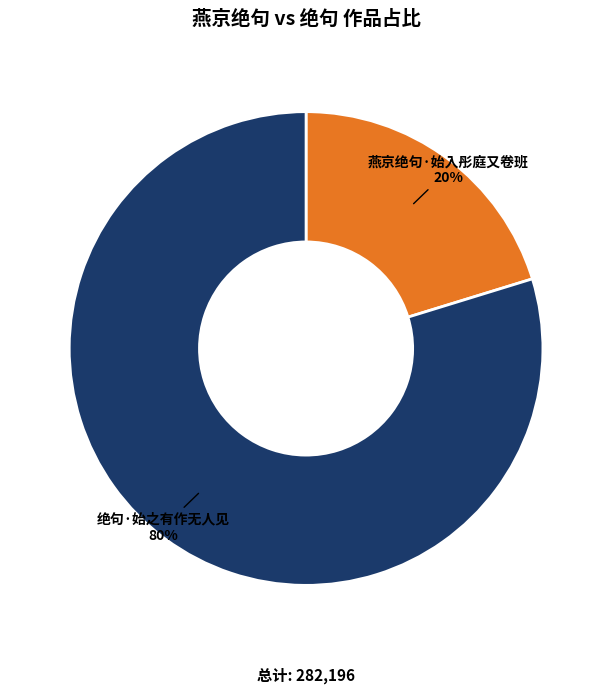

To the nearest percent, what is the difference between the 燕京绝句·始入彤庭又卷班 and 绝句·始之有作无人见 slice percentages?

60%